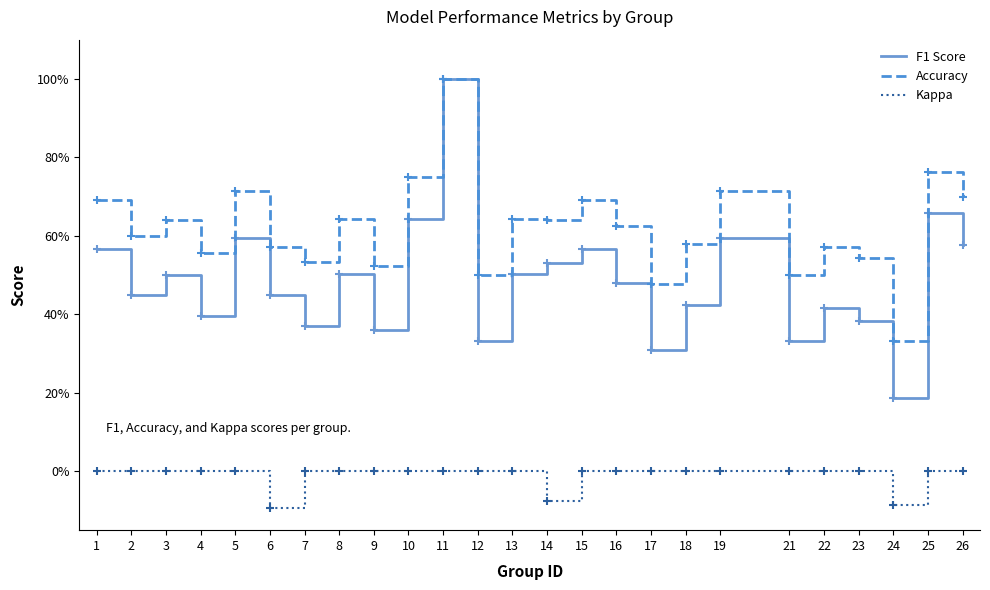

The F1 Score series shows 0.7 at 8. True or false?

False